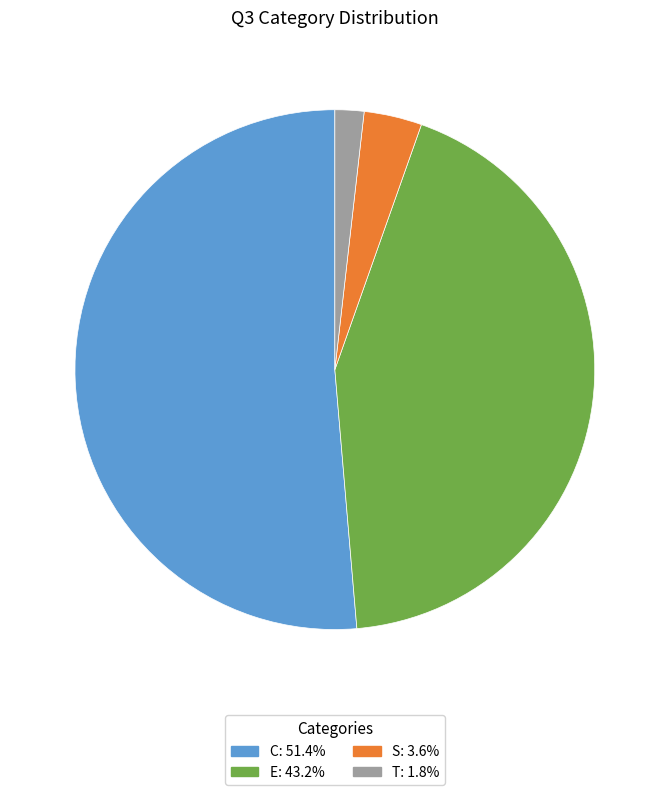

Is the sum of C and S greater than half?

Yes